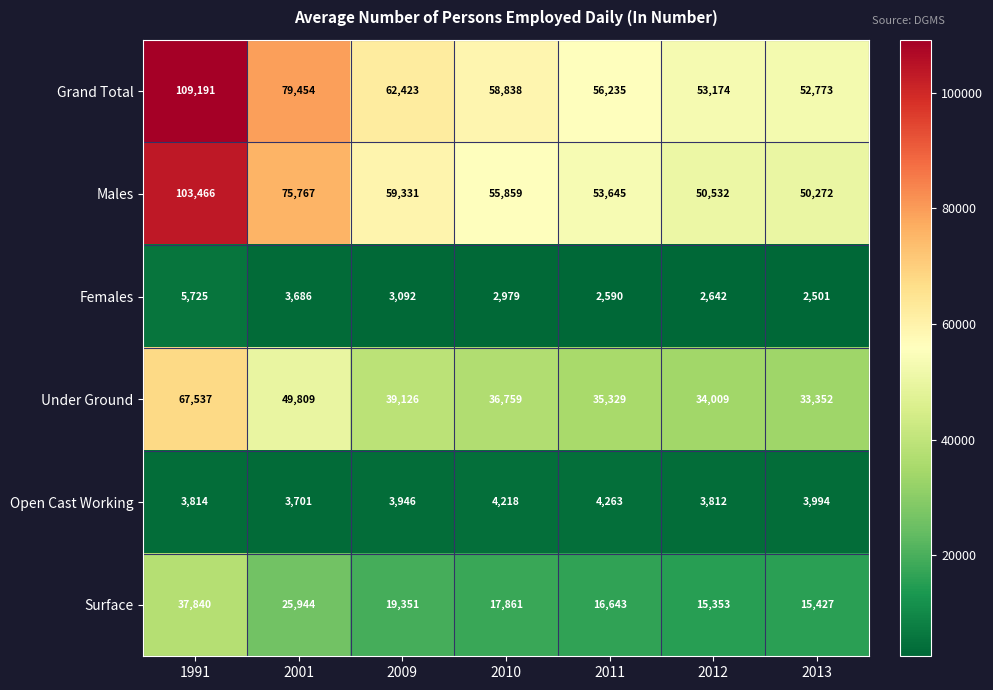

What is the spread (max minus min) of values at 2012?

50532